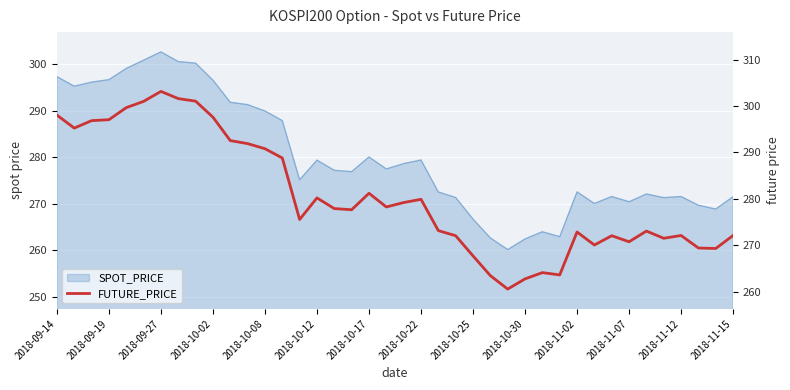

Approximately how many times larger is the value at 2018-10-12 compared to 2018-11-12?

1.0